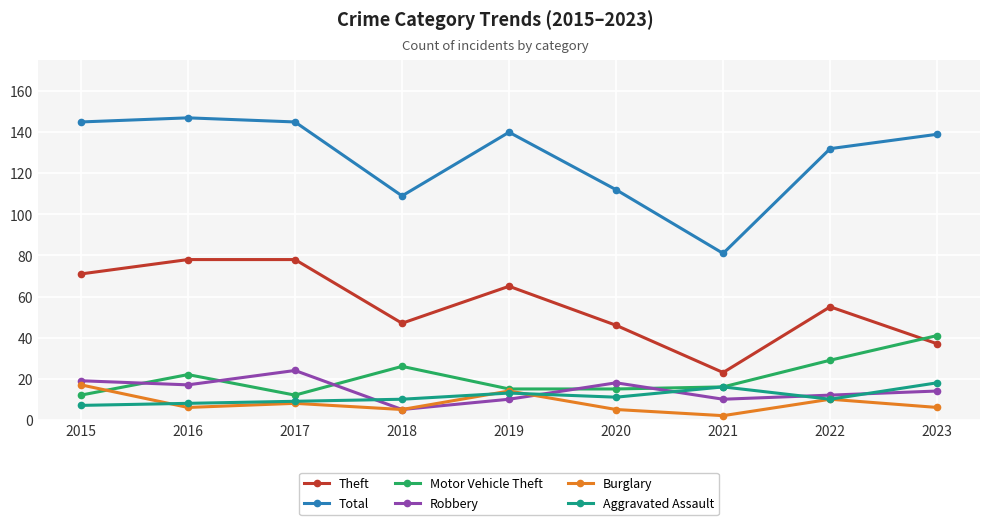

Is this an area chart (filled region under the line)?

No